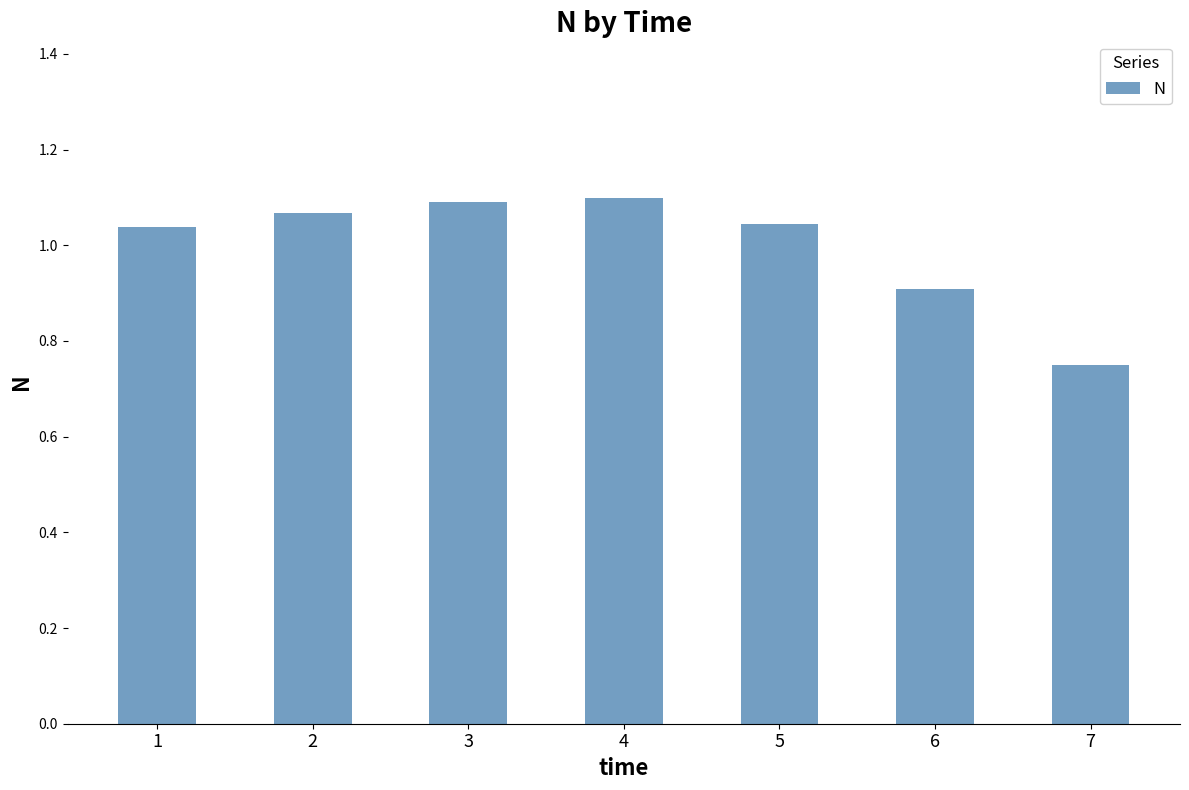

What is the sum of all values?

7.0